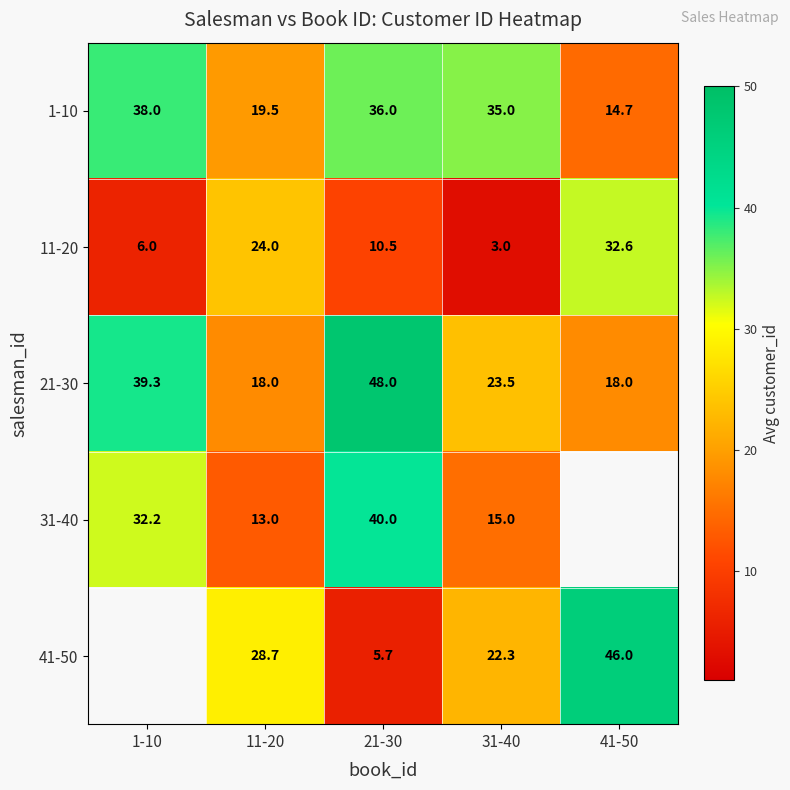

The 31-40 series shows 40.0 at 21-30. True or false?

True